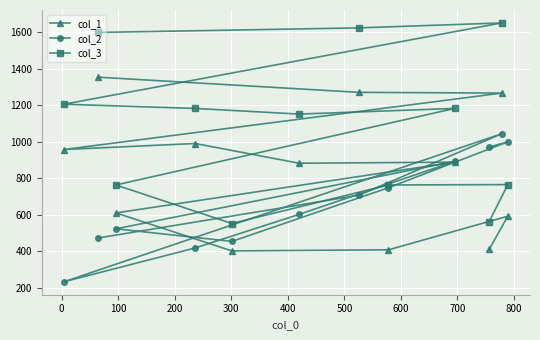

Which series has the largest total across all categories?

col_3